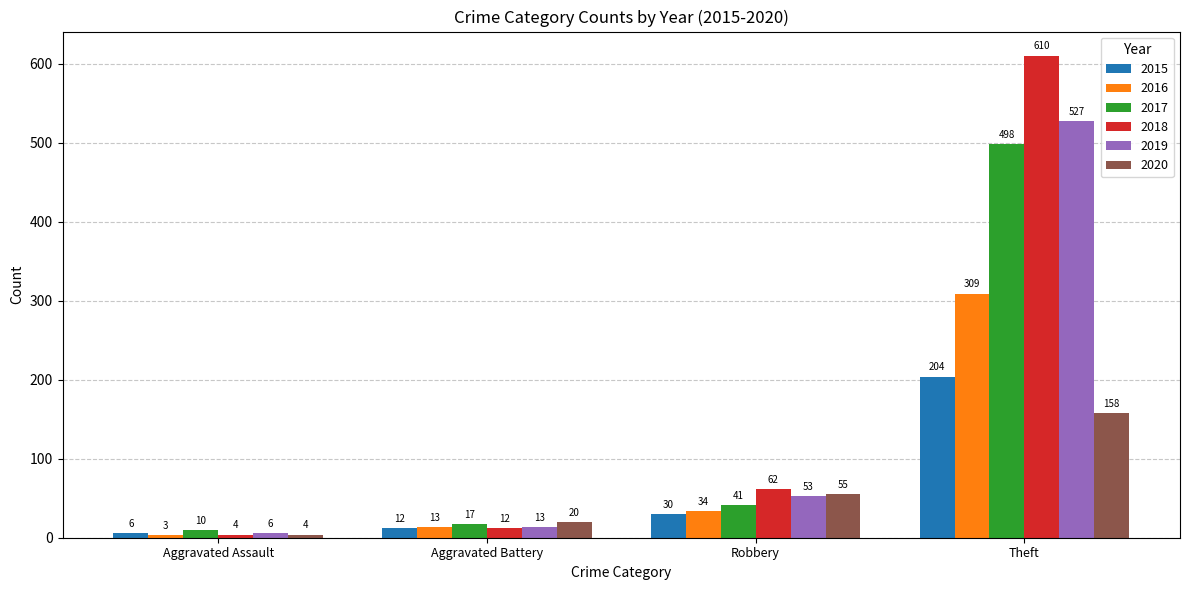

What is the difference between the 2019 values at Robbery and Theft?

474